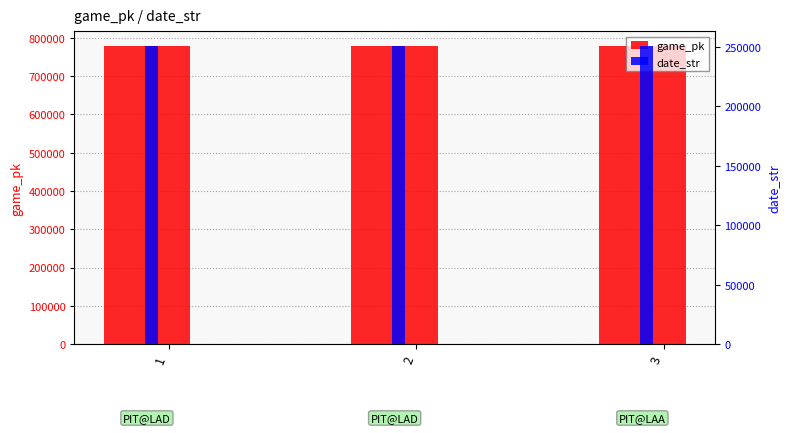

Between 1 and 3, which is larger?

3